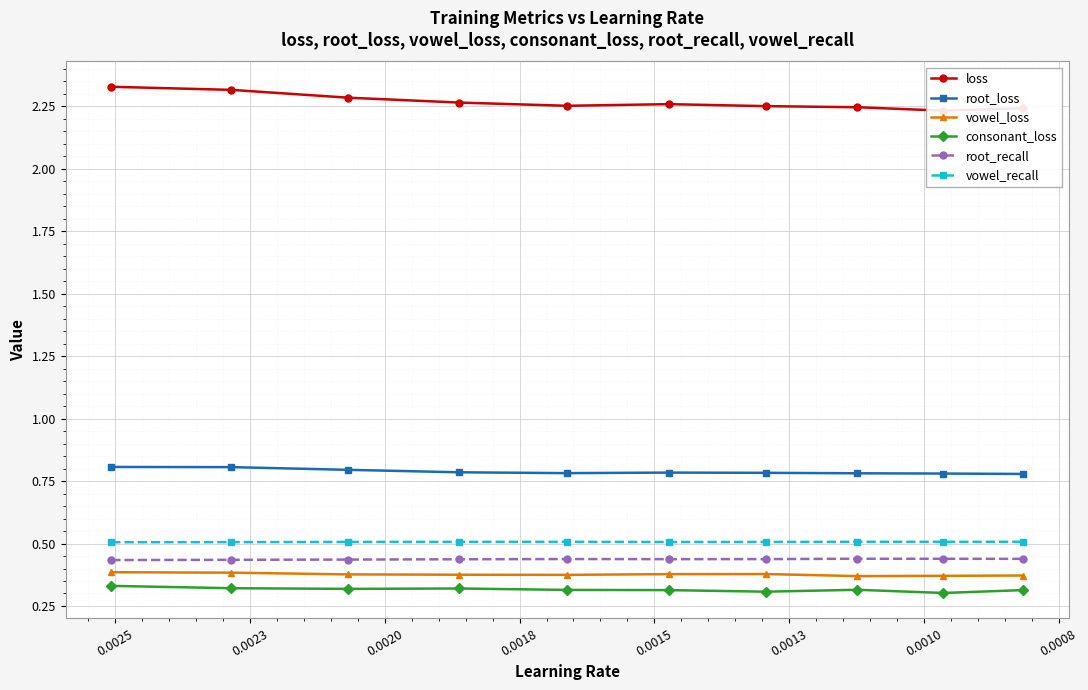

True or false: root_loss and vowel_recall intersect in this chart.

False